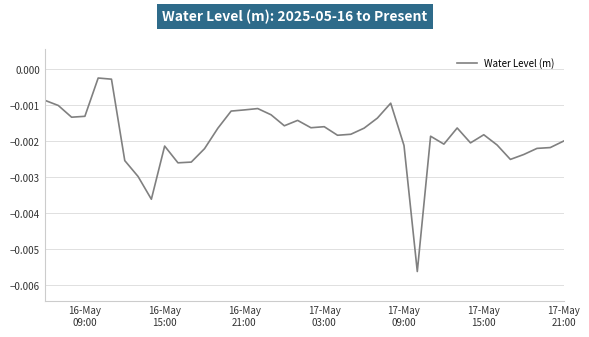

Does the chart display data point markers on the line(s)?

No